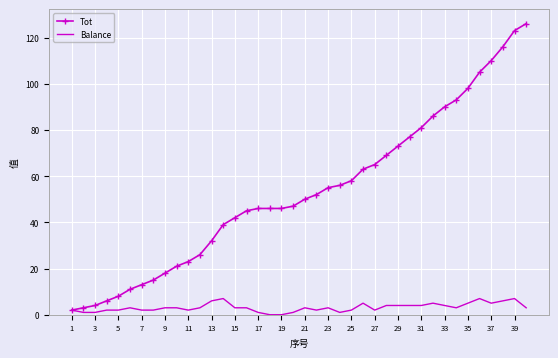

Which series has the largest total across all categories?

Tot